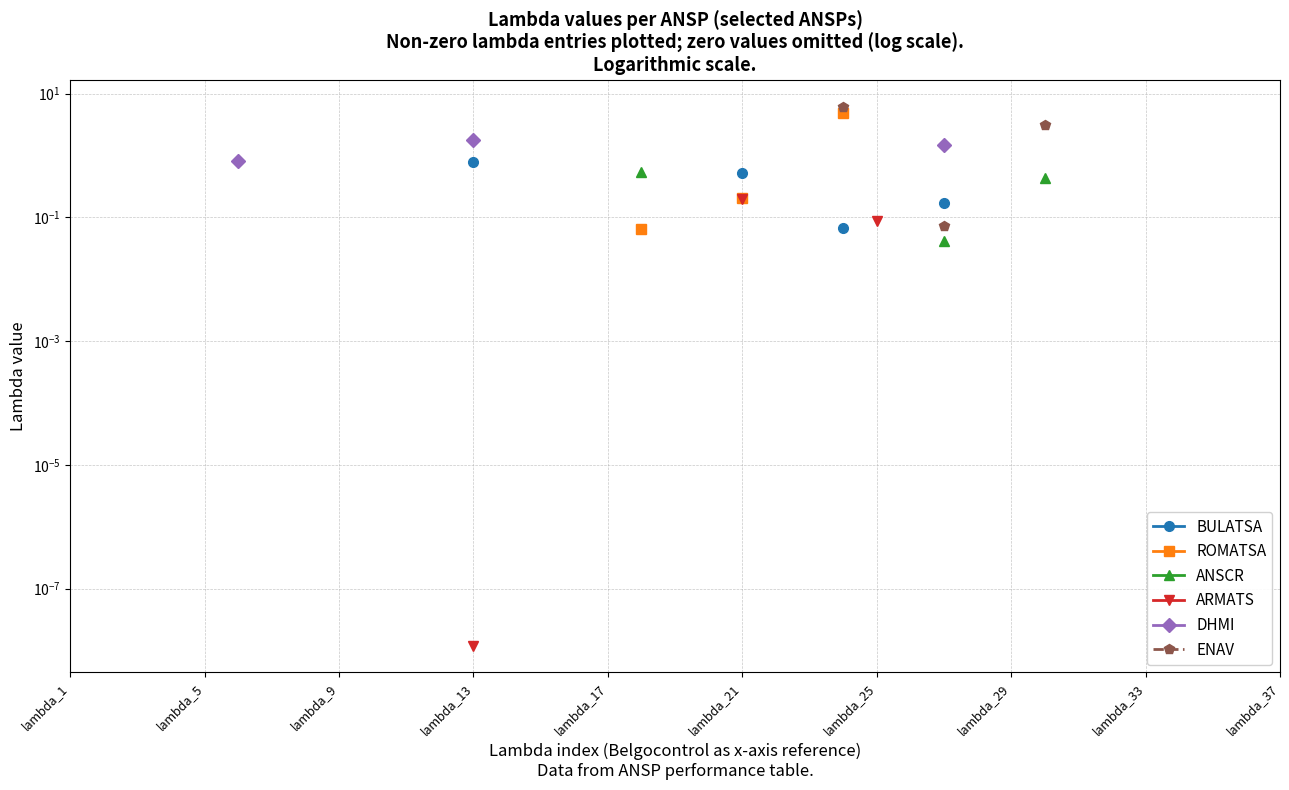

Does the chart have visible grid lines?

Yes